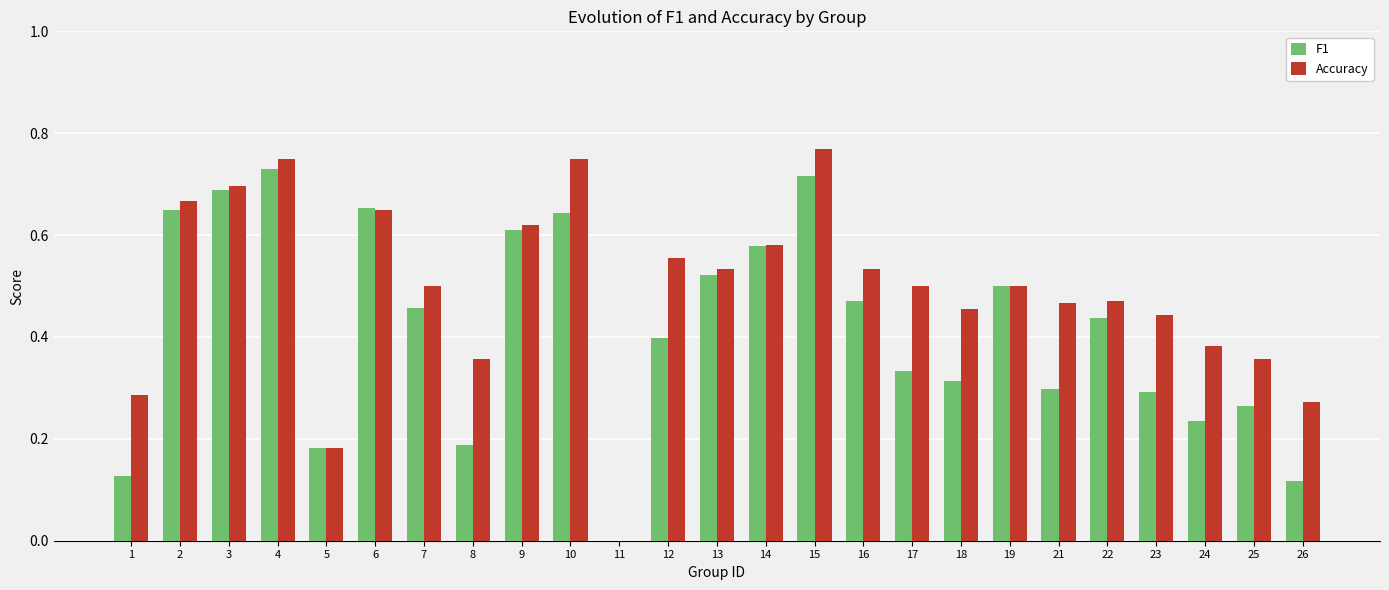

What is the sum of all F1 values?

10.4